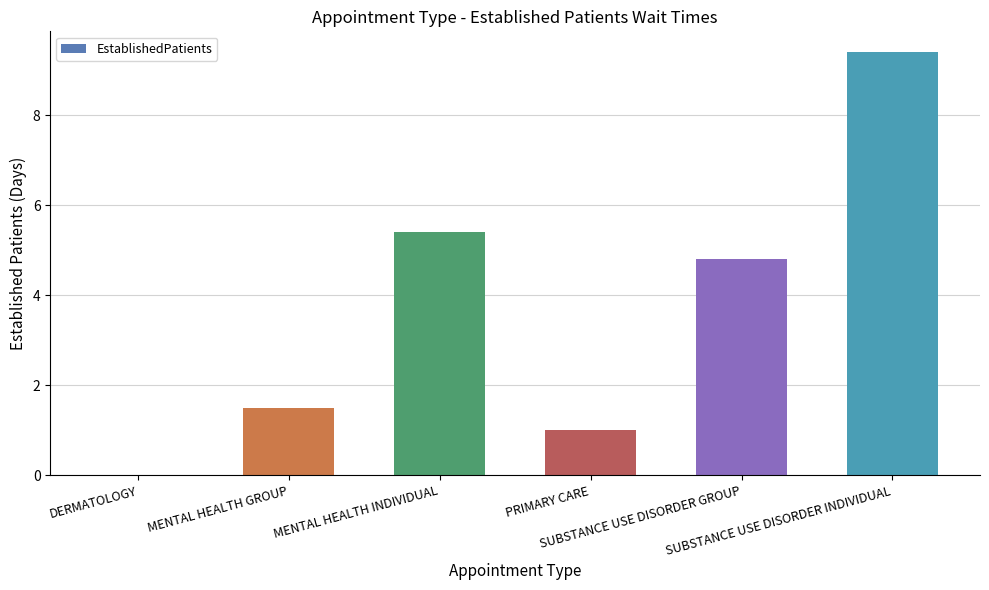

What is the sum of all values?

22.1